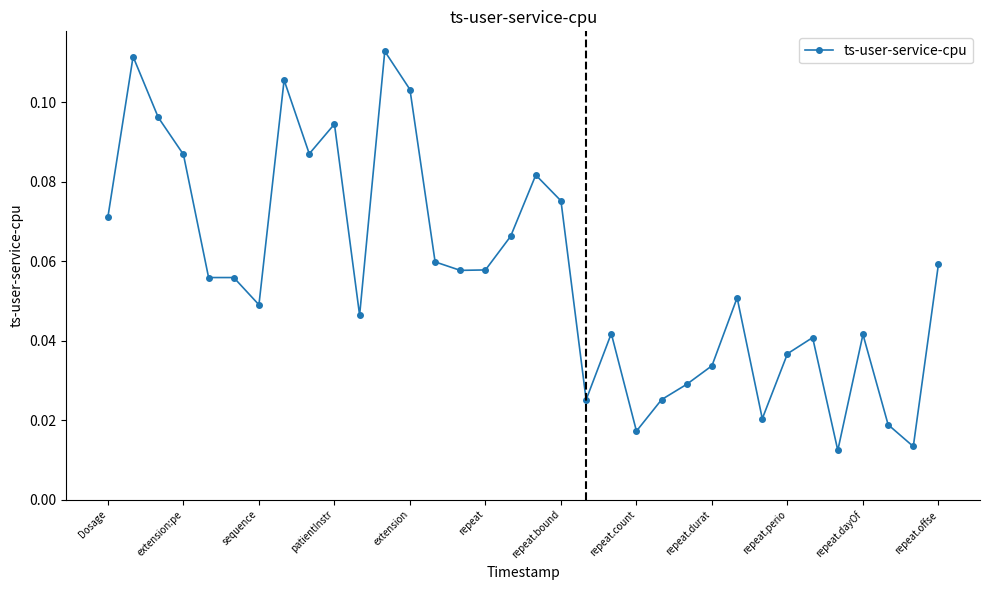

Count the values in the range 0 to 1.

34